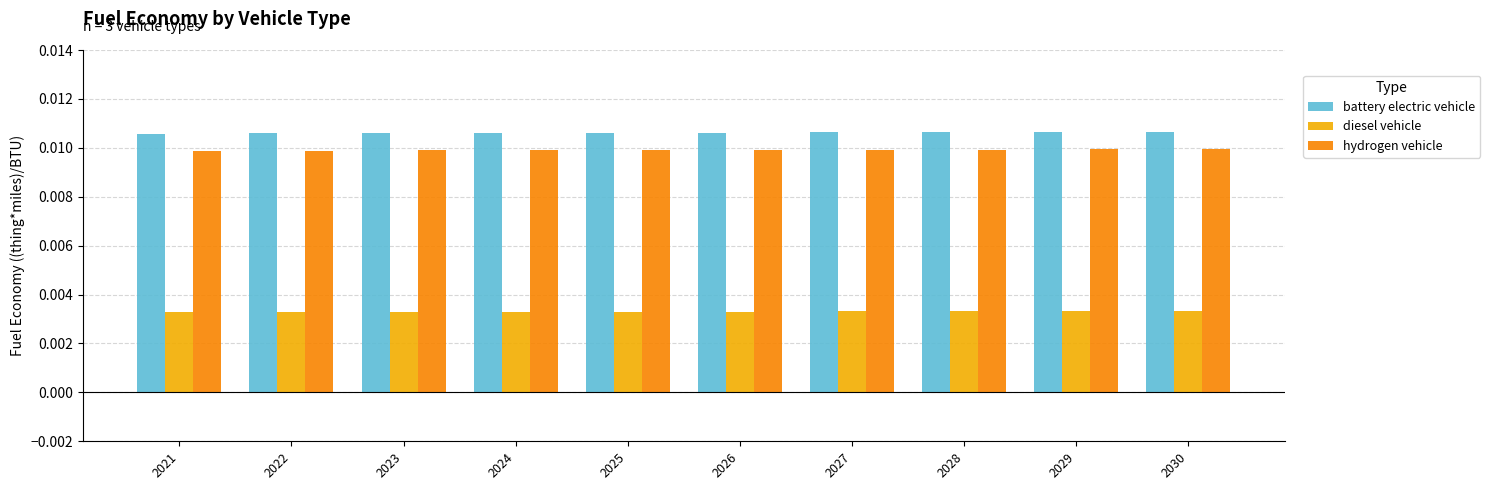

Is the value of hydrogen vehicle at 2027 greater than the value of diesel vehicle at 2028?

Yes